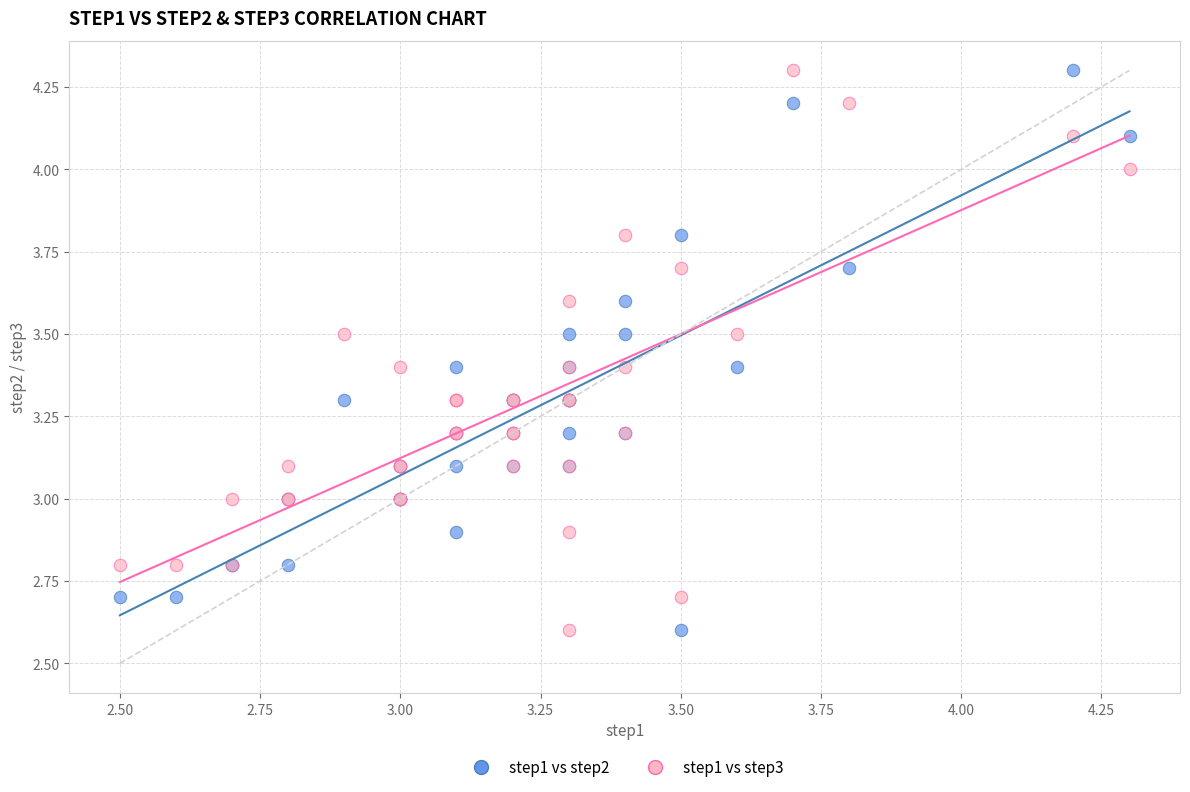

What is the X range (max minus min) for the scatter plot?

1.8